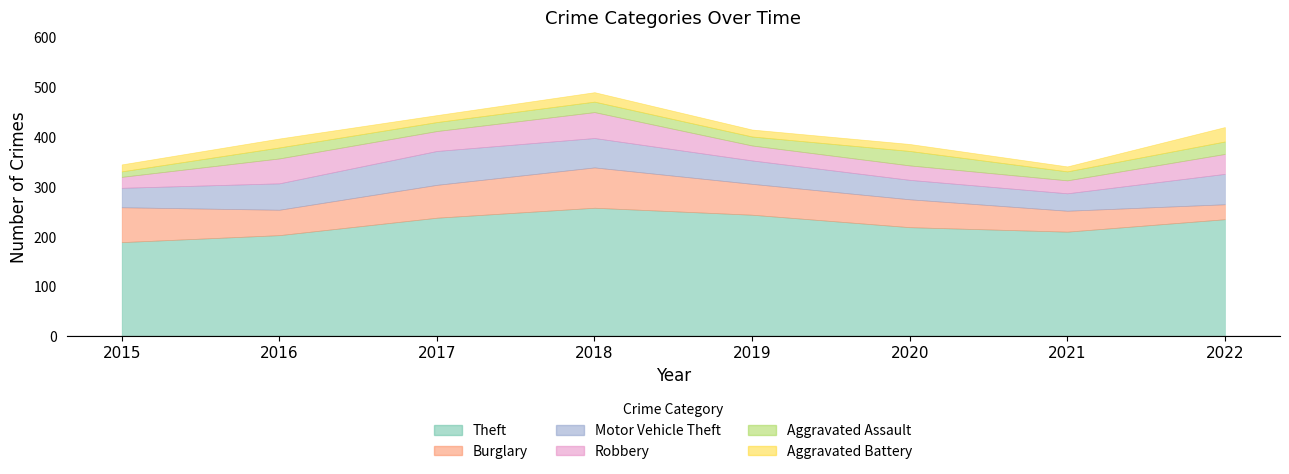

What is the highest value of the Robbery series?

52